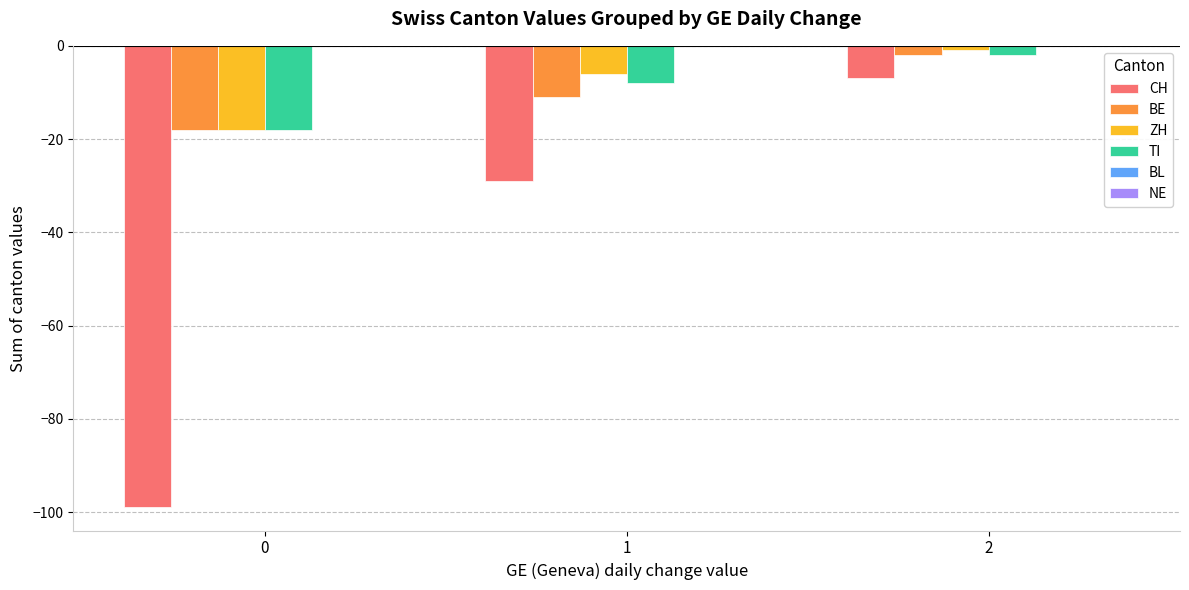

What is the difference between the maximum and minimum values in the CH series?

92